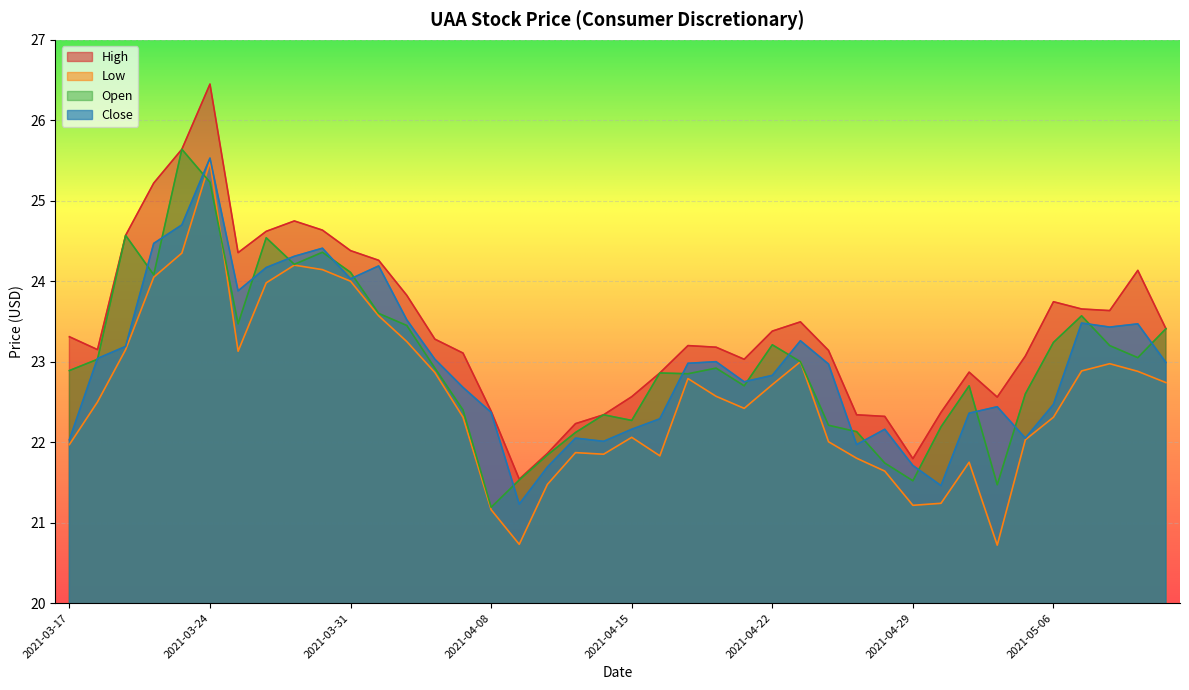

What is the sum of all high values?

936.7